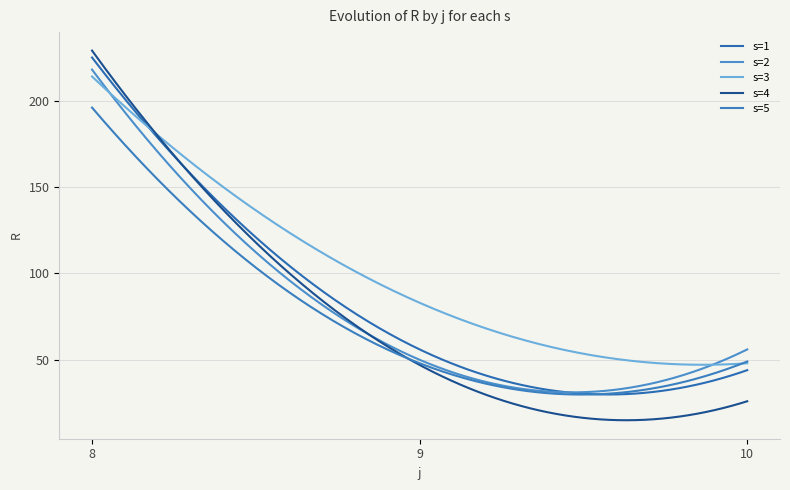

What are all the series names shown in the legend?

s=1, s=2, s=3, s=4, s=5